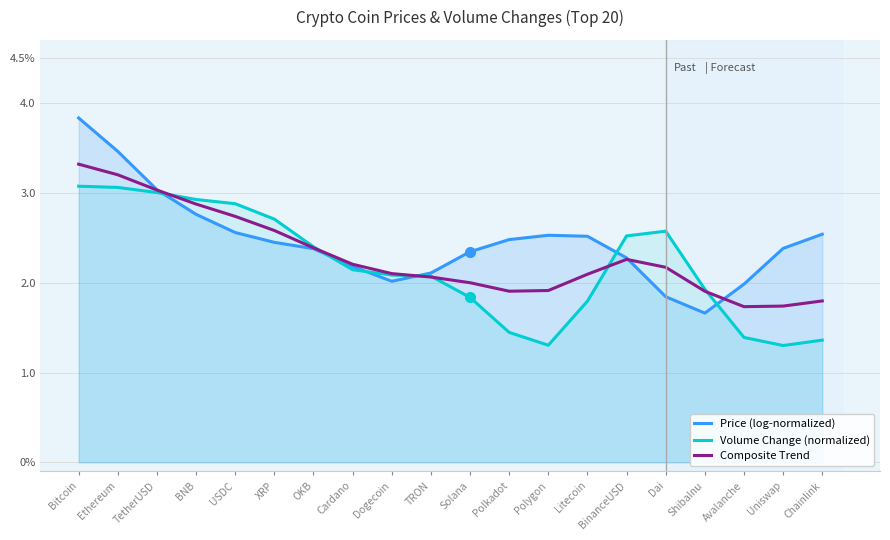

What is the minimum value for Volume Change (normalized)?

1.3